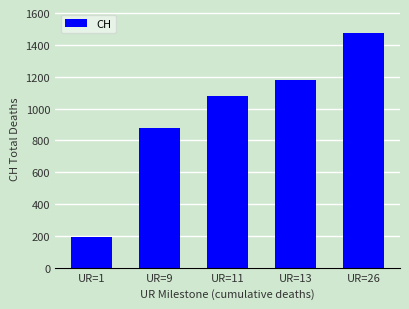

Count the number of categories in the chart.

5